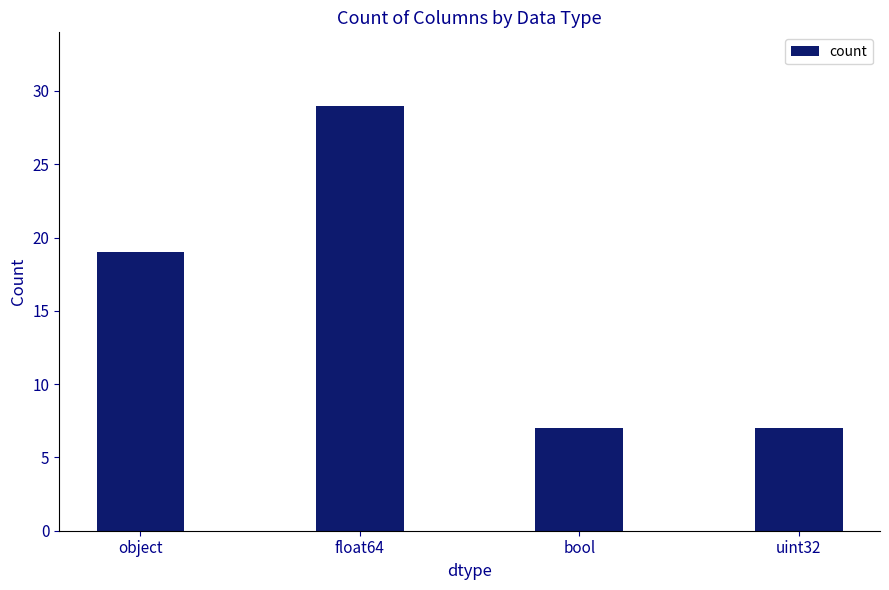

Are the bars horizontal?

No